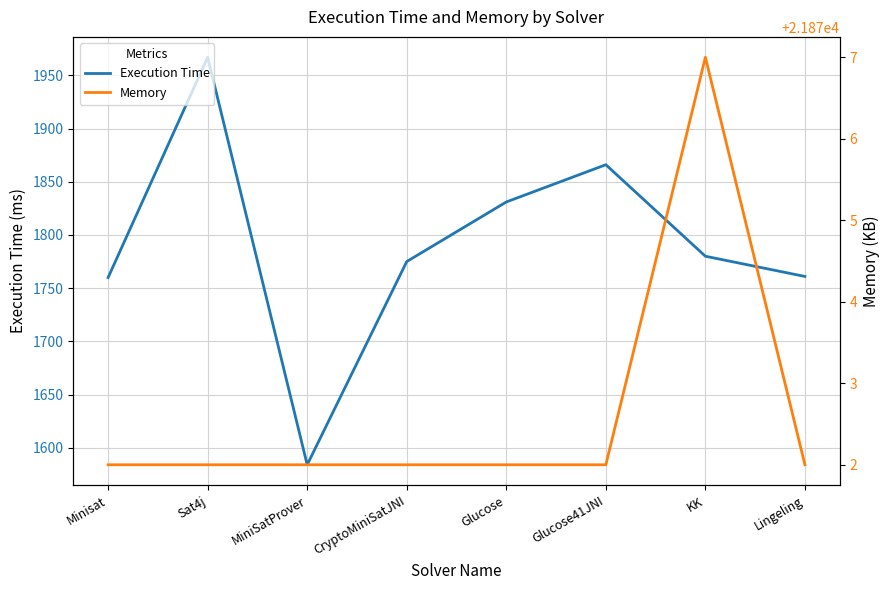

At which category is the sum across all series the highest?

Sat4j